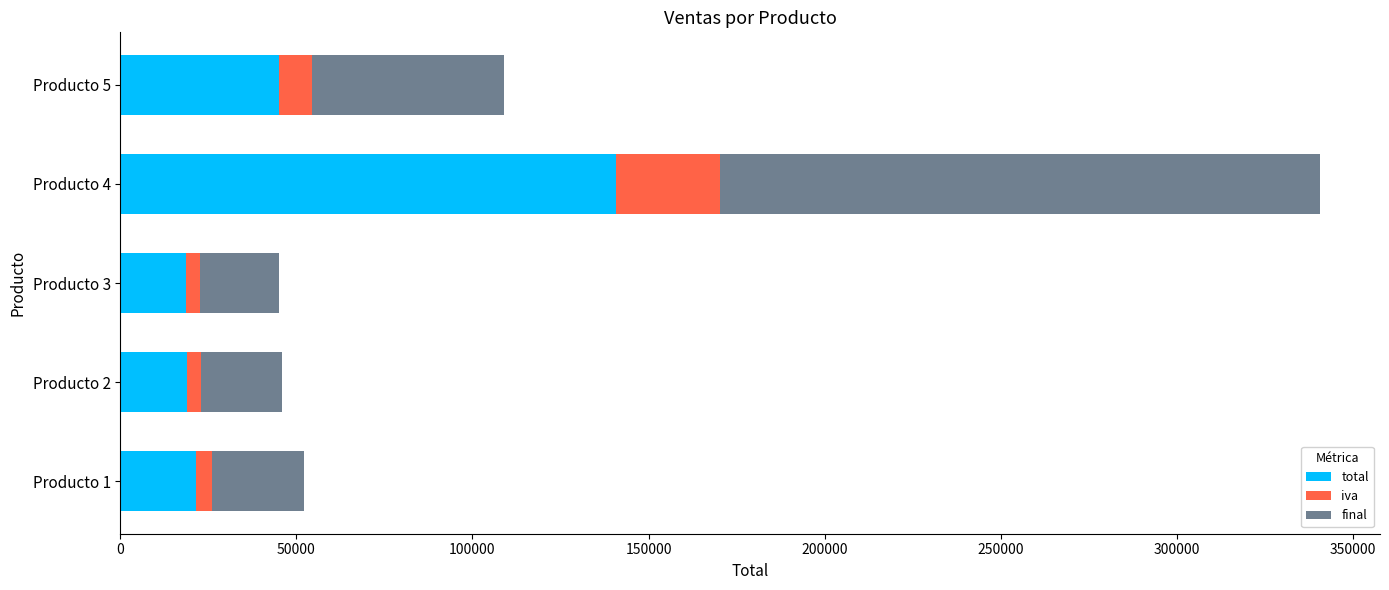

What is the maximum value for total?

140800